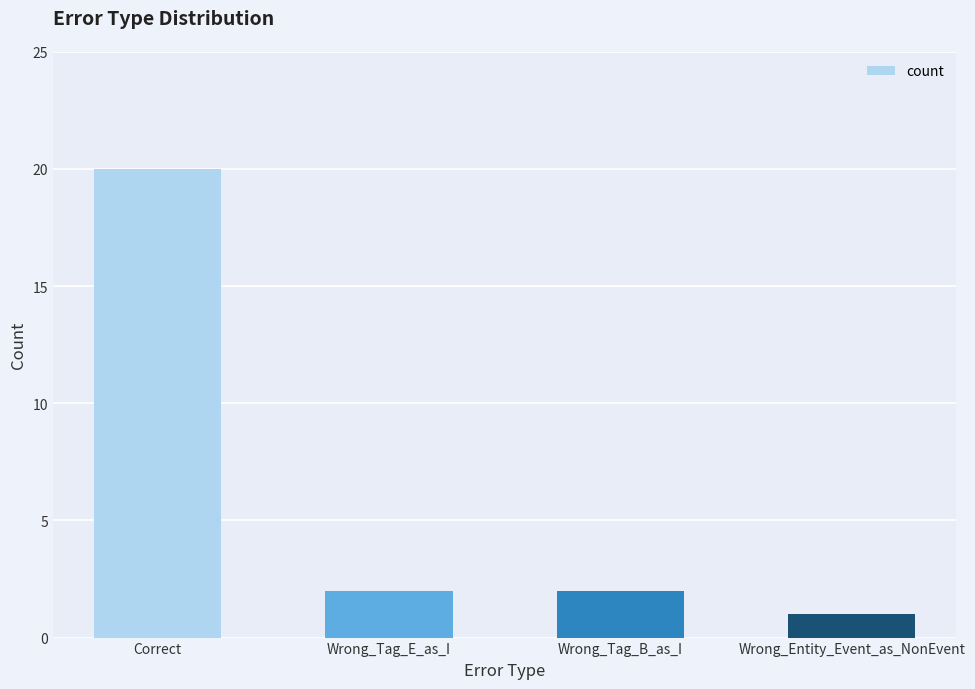

Which has a higher value, Correct or Wrong_Entity_Event_as_NonEvent?

Correct